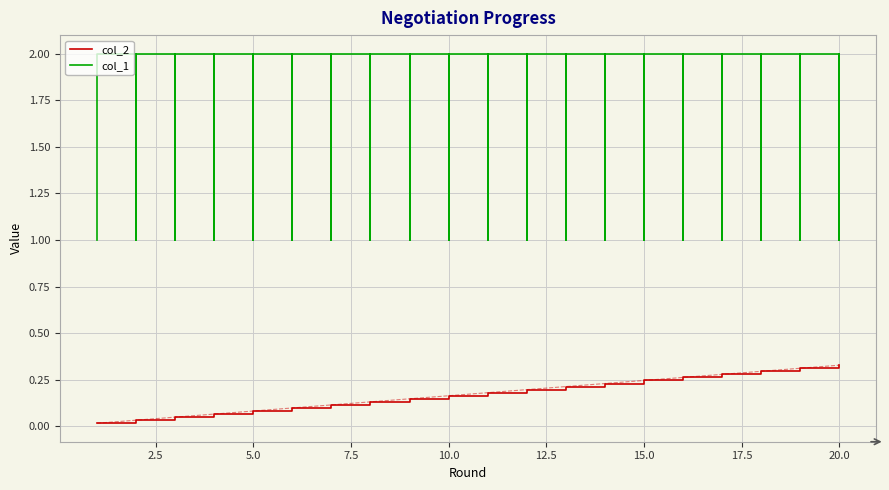

What position from the left is 17.5?

8